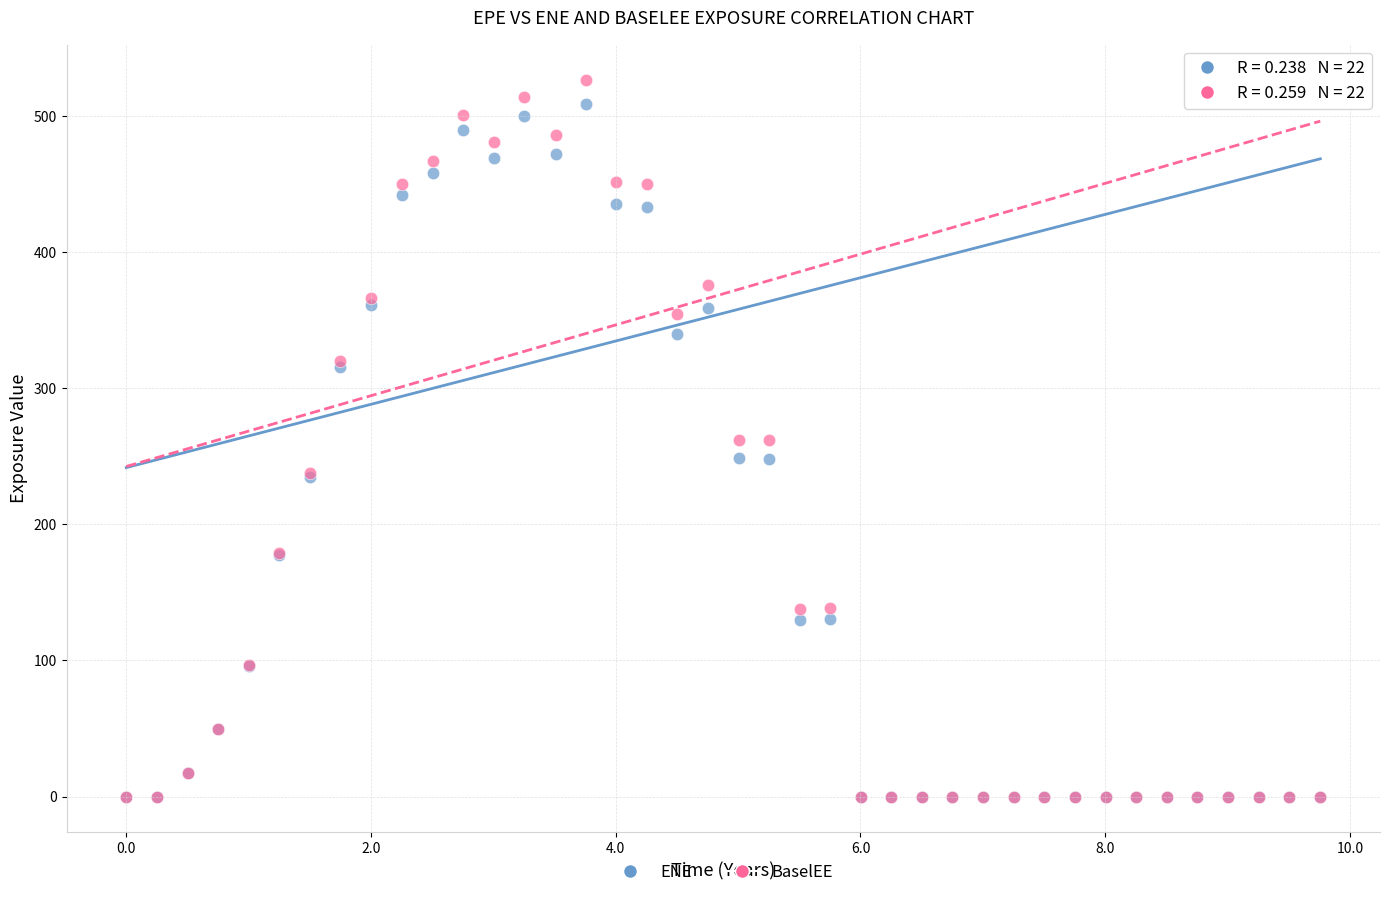

What are all the series names shown in the legend?

ENE, BaselEE